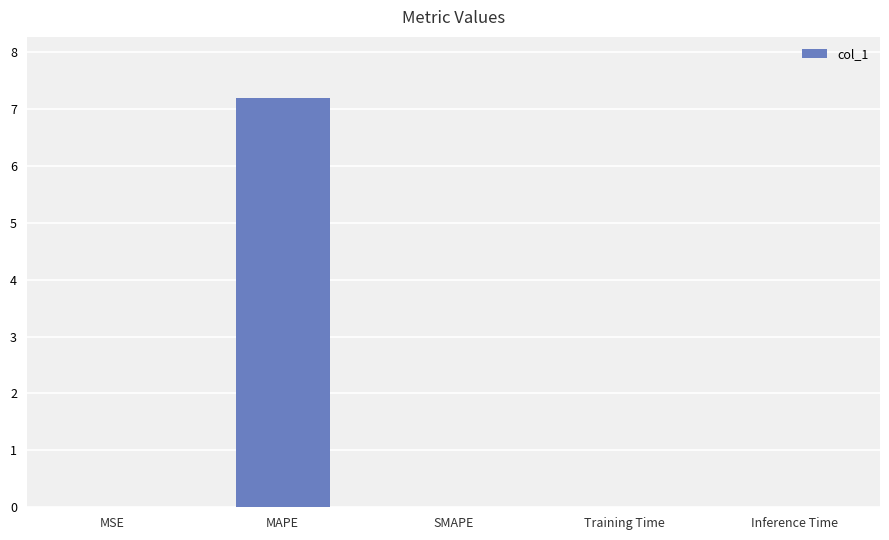

True or false: the data shows 0.0 at MSE.

True